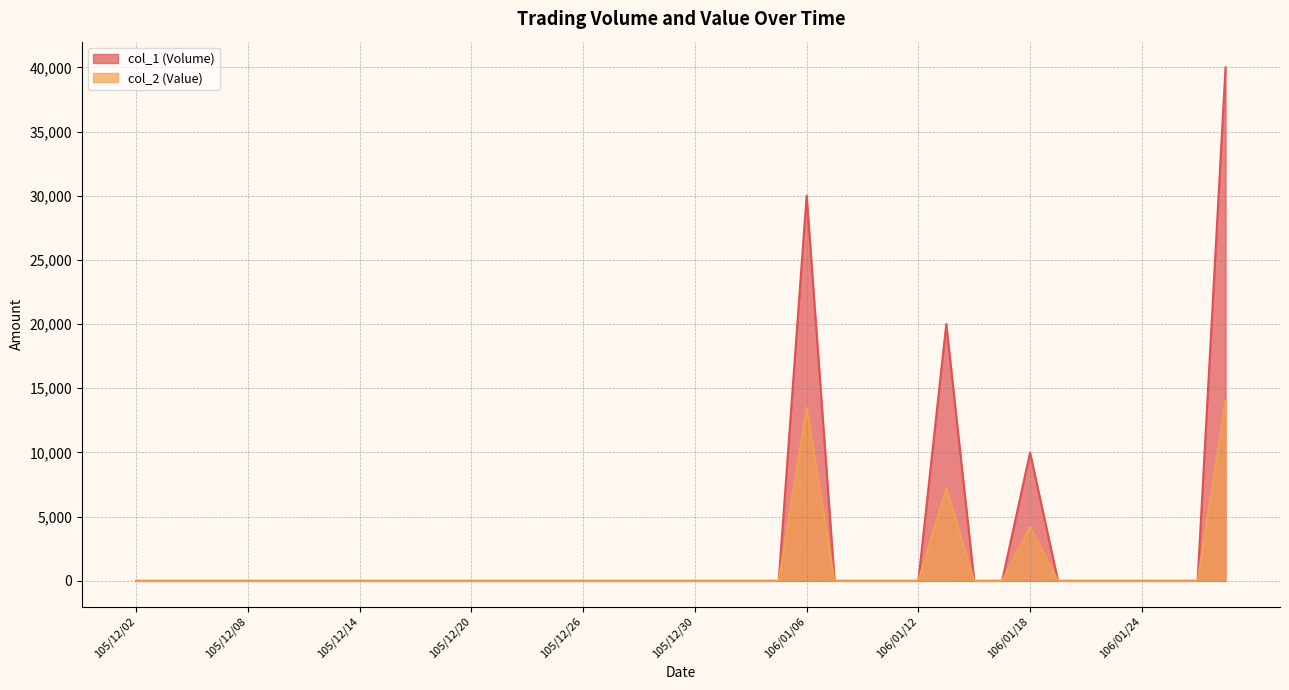

What are all the series names shown in the legend?

col_1 (Volume), col_2 (Value)